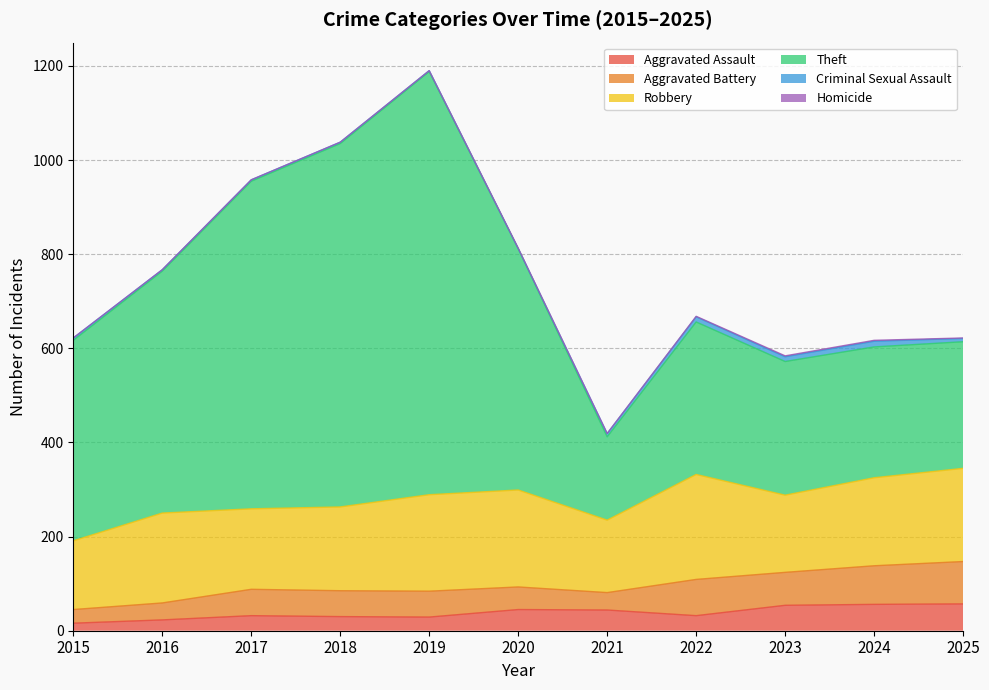

What value does the Aggravated Battery series have at 2021, to the nearest 5?

35